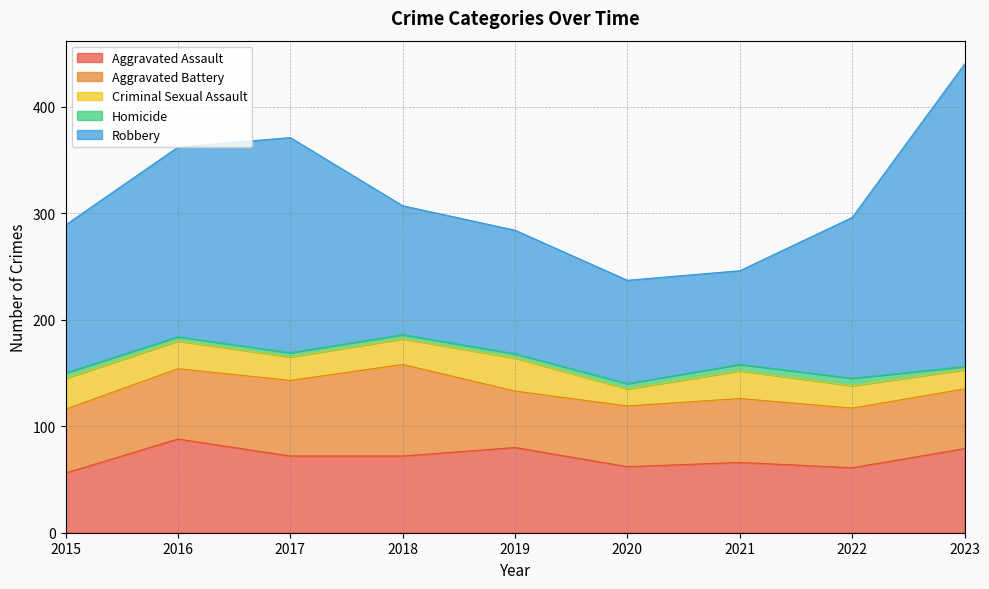

What is the value of the Aggravated Battery point at the 2nd from the left?

66